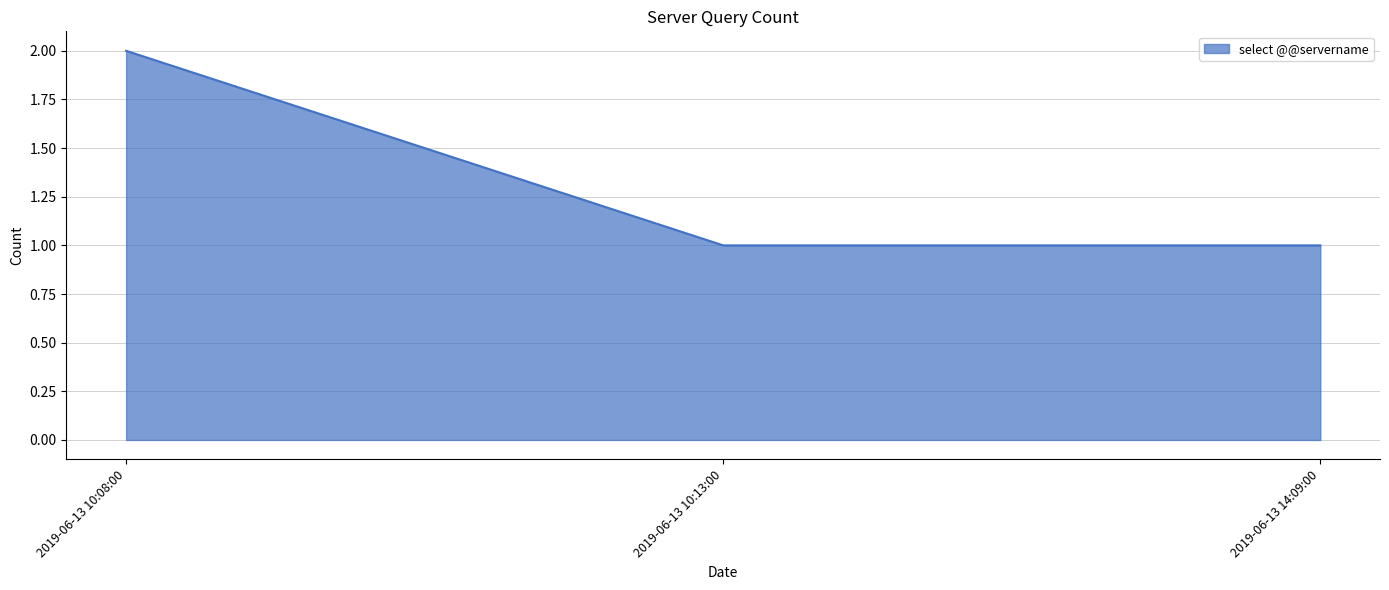

What position from the right is 2019-06-13 10:13:00?

2